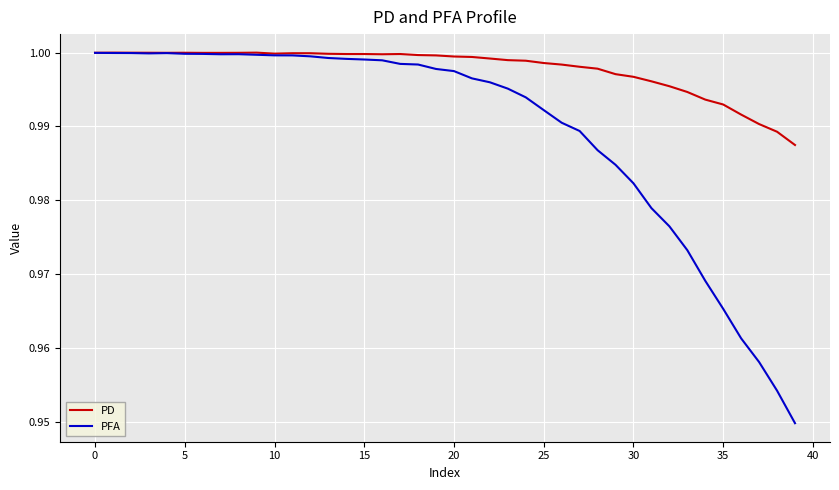

What is the sum of all PD values?

39.9